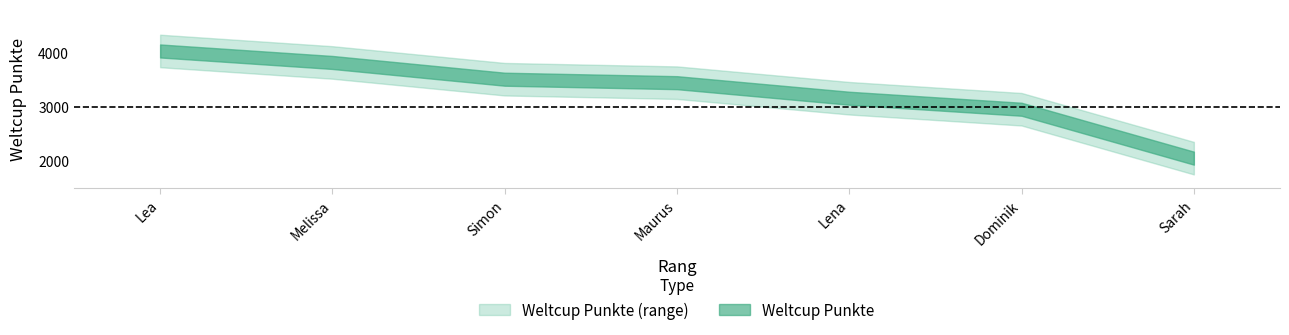

Is it true that the value at 3 is 3509?

True